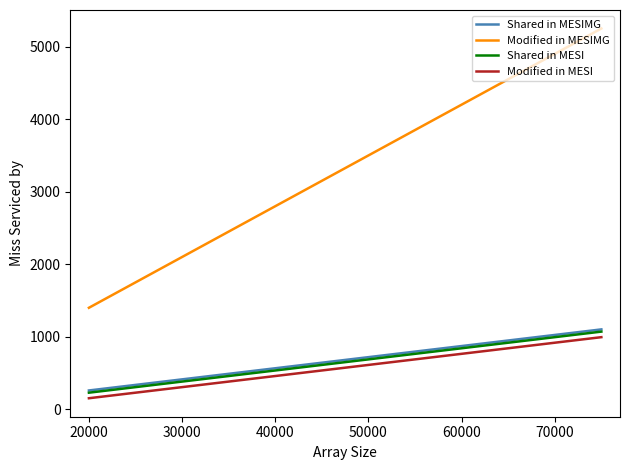

True or false: Shared in MESIMG and Modified in MESIMG cross at least once.

False